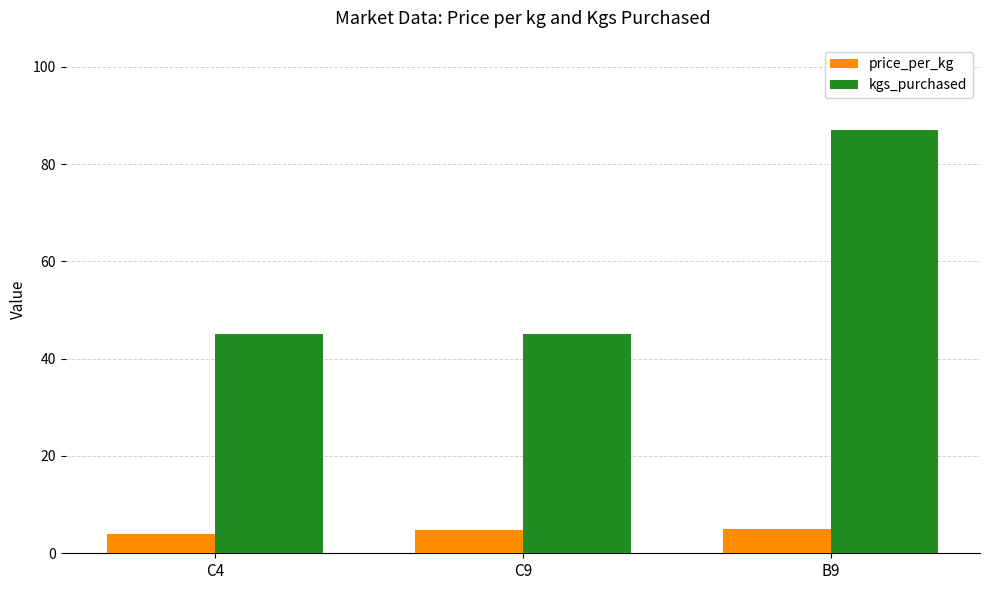

What is the maximum value for price_per_kg?

4.9